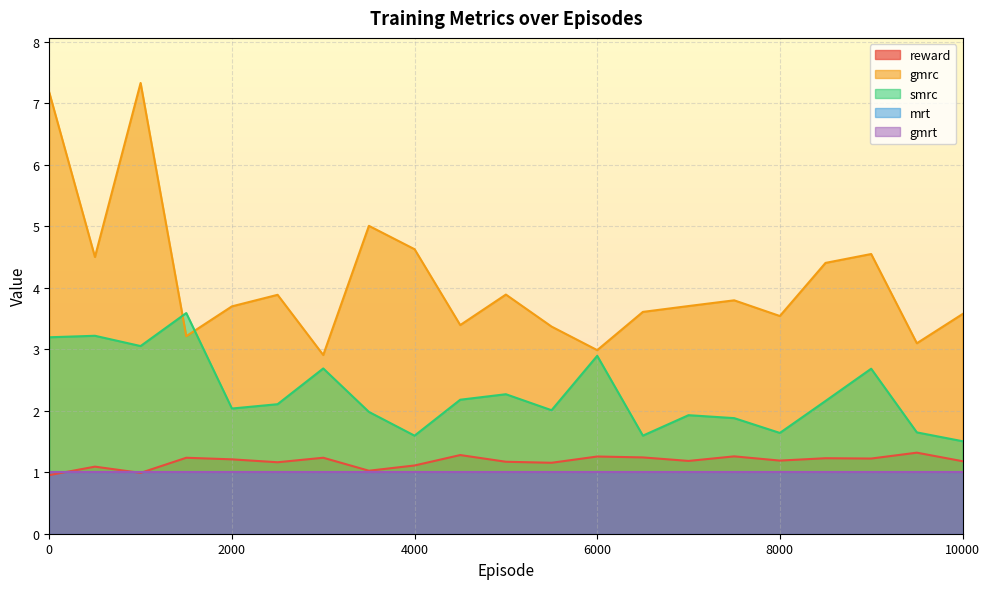

How many times do gmrc and smrc cross each other?

2